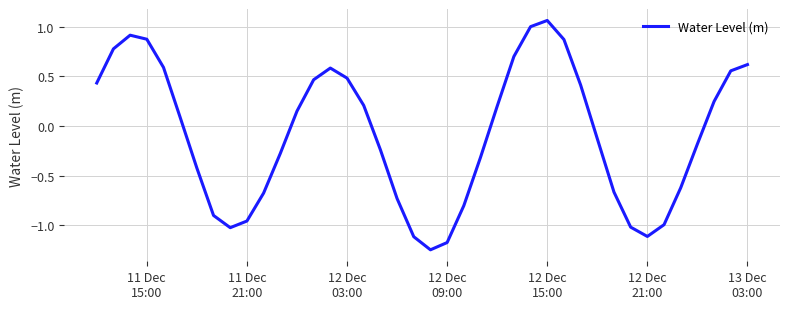

Does the chart have visible grid lines?

Yes